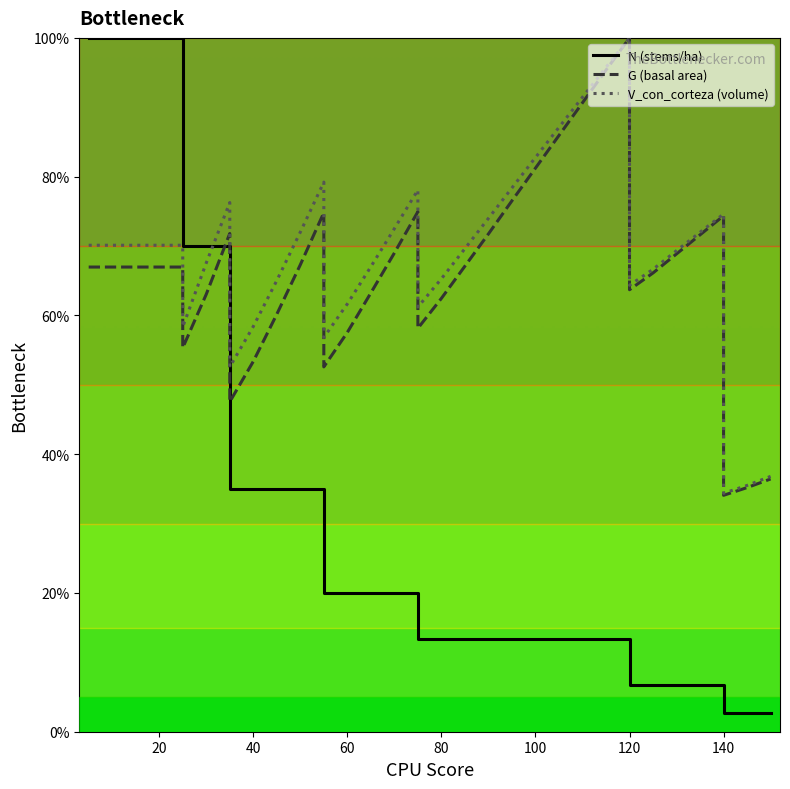

Reading left to right, extract all data points from this chart.

N (stems/ha): 100.0	100.0	100.0	100.0	100.0	70.0	70.0	70.0	35.0	35.0	35.0	35.0	35.0	20.0	20.0	20.0	20.0	20.0	13.4	13.4	13.4	13.4	13.4	13.4	13.4	13.4	13.4	13.4	6.7	6.7	6.7	6.7	6.7	2.7	2.7	2.7
G (basal area): 67.0	67.0	67.0	67.0	67.0	55.3	63.0	71.8	47.5	53.4	60.2	67.3	74.8	52.6	57.6	63.2	69.0	75.0	58.1	62.5	67.1	71.7	76.5	81.2	85.9	90.6	95.4	100.0	63.7	66.1	68.9	71.6	74.4	34.1	35.2	36.4
V_con_corteza (volume): 70.1	70.1	70.1	70.1	70.1	58.3	67.6	76.3	52.6	58.4	65.0	72.0	79.2	56.8	61.7	67.0	72.5	78.1	61.2	65.3	69.6	74.0	78.4	82.8	87.1	91.4	95.8	100.0	64.3	66.6	69.3	72.0	74.6	34.4	35.5	36.8